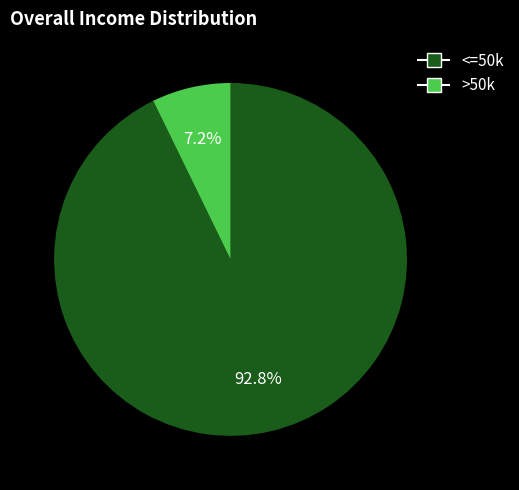

Is there any slice that represents more than half of the pie?

Yes